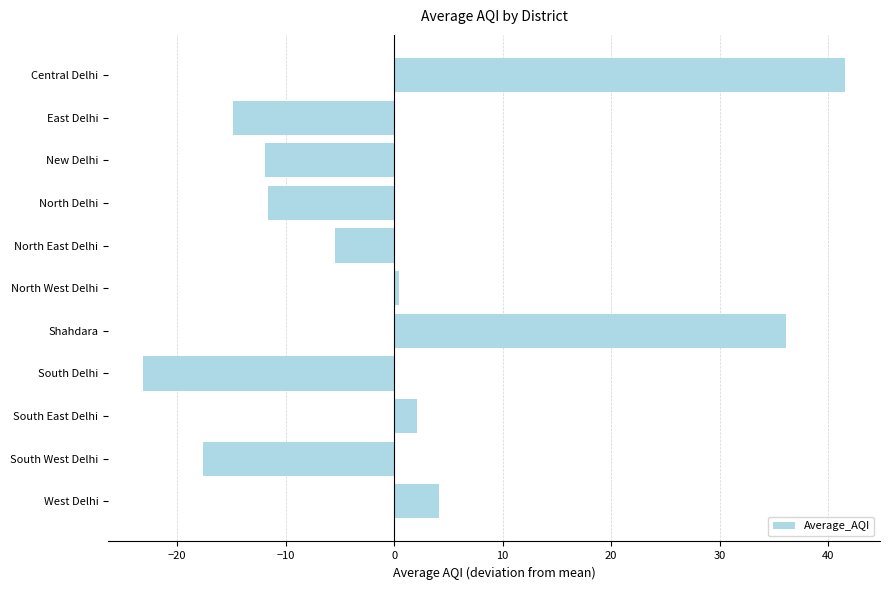

Are the bars grouped side by side (vs. stacked)?

No